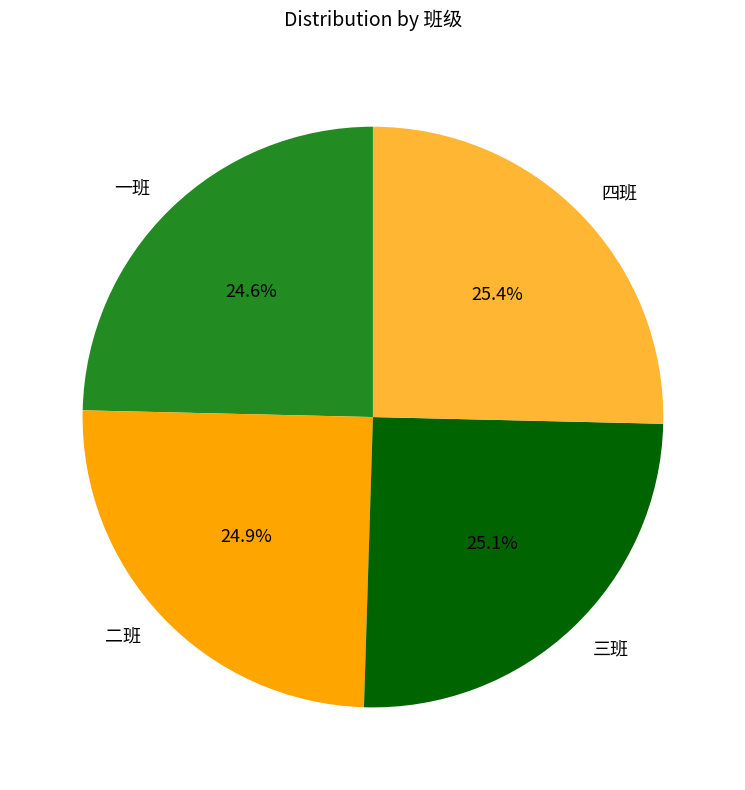

Approximately how many times larger is the value at 二班 compared to 四班?

1.0